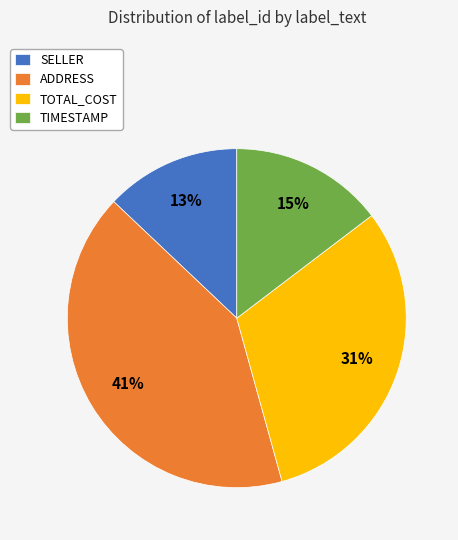

What is the ratio of the value at SELLER to the value at TIMESTAMP?

0.9